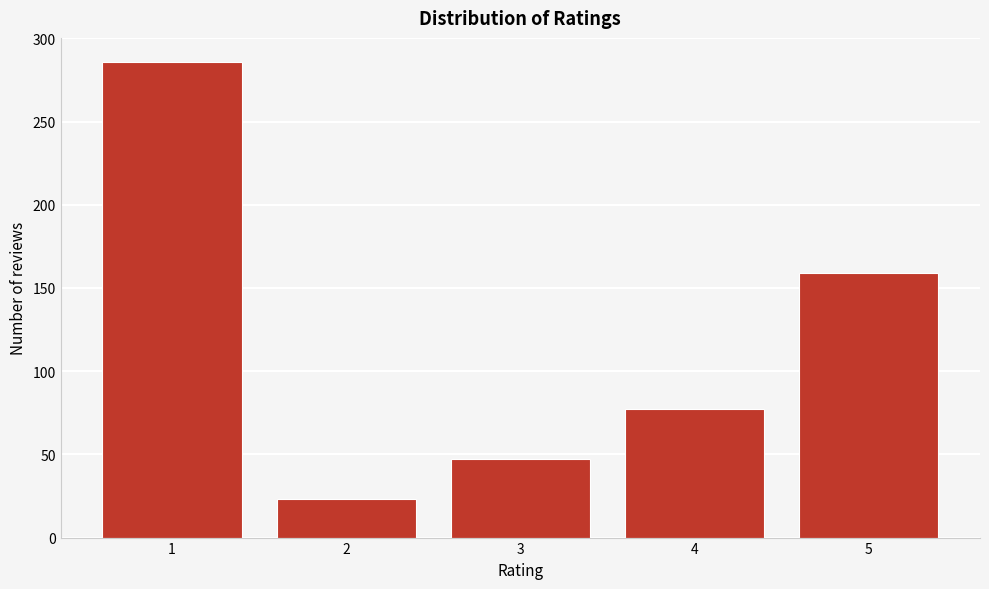

Reading right to left, extract all data points from this chart.

159	77	47	23	286